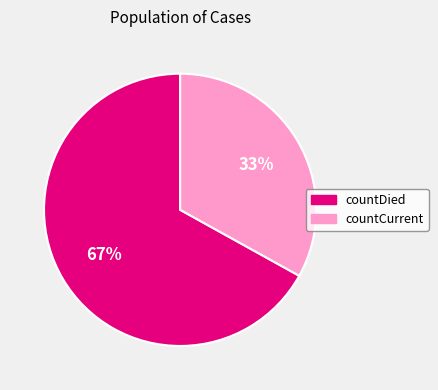

To the nearest percent, what percentage of the pie is countDied?

67%